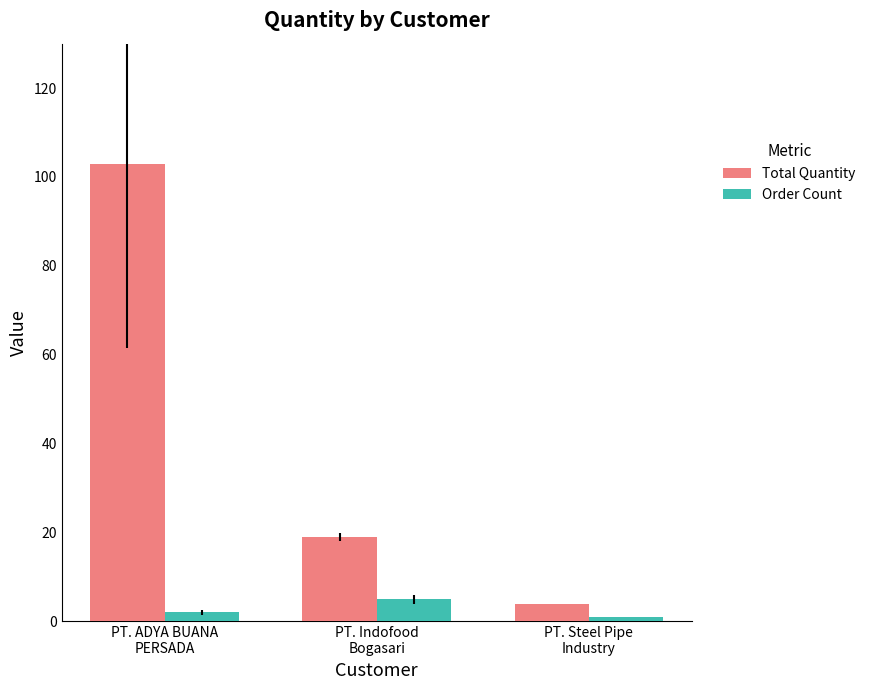

Rank the categories by Total Quantity value from highest to lowest.

PT. ADYA BUANA
PERSADA, PT. Indofood
Bogasari, PT. Steel Pipe
Industry